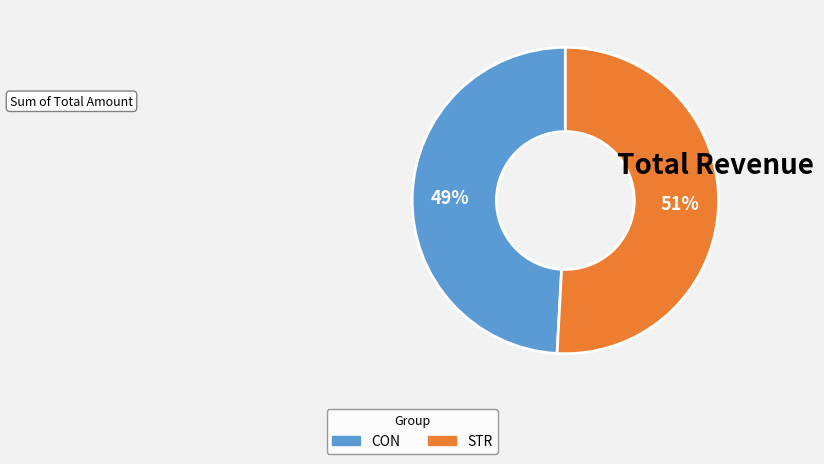

What is the smallest slice in the pie chart?

CON